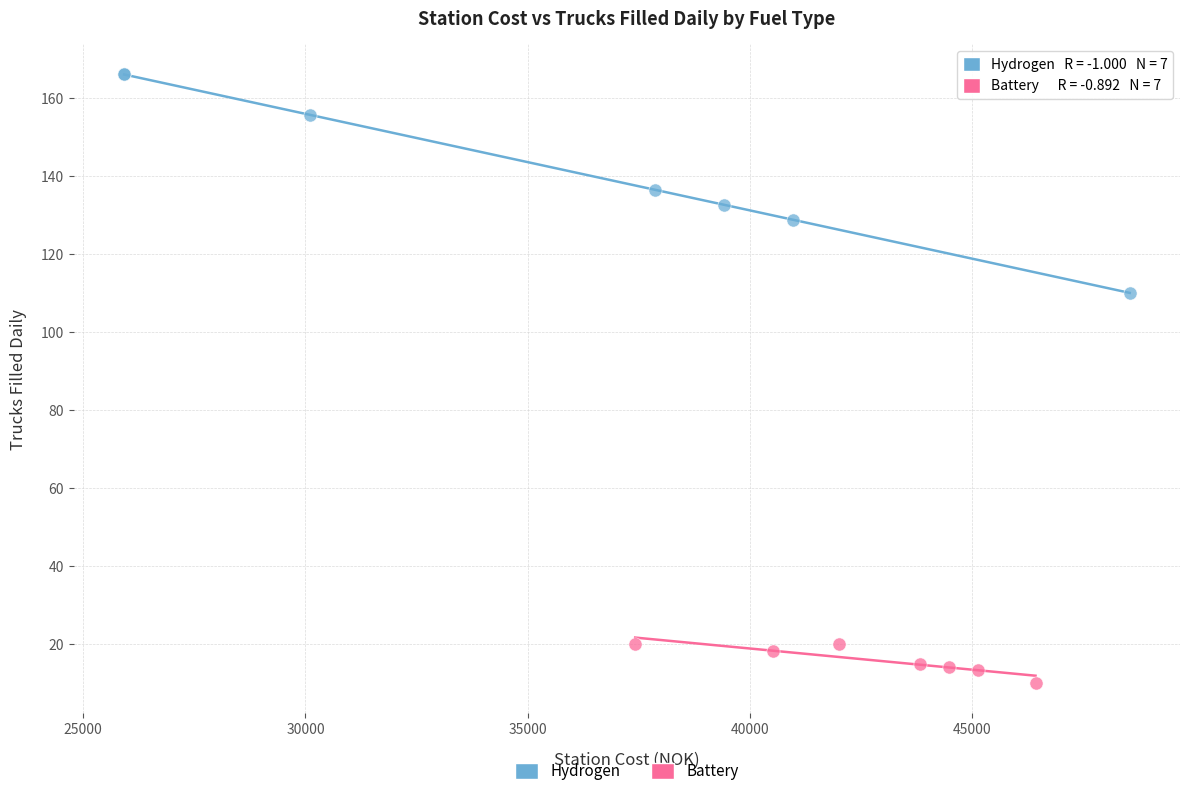

Which series contains the lowest Y value?

Battery